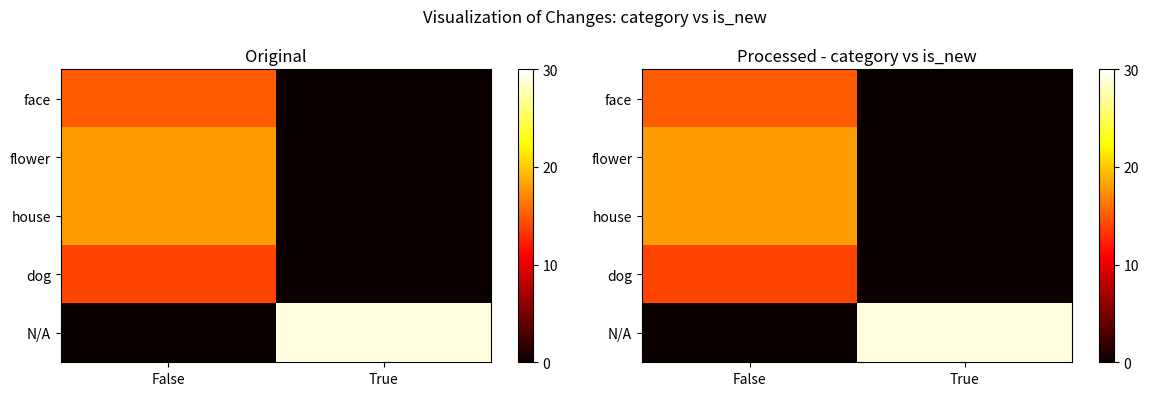

List the labels in order of dog value, smallest first.

True, False